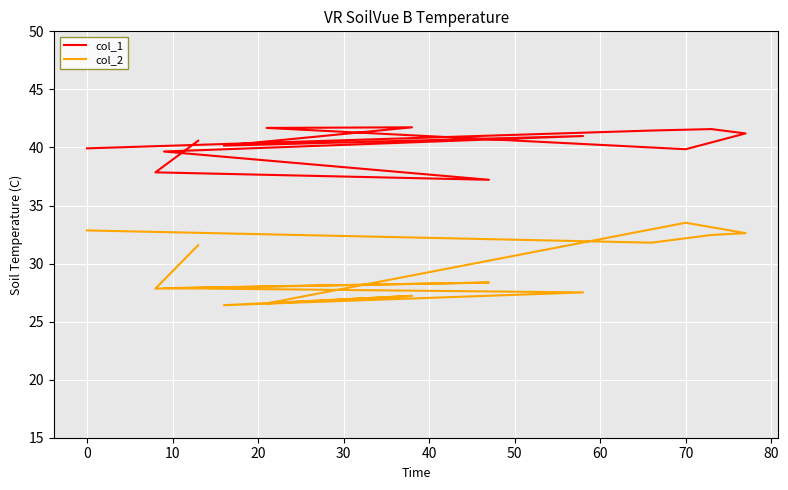

True or false: col_2 and col_1 intersect in this chart.

False